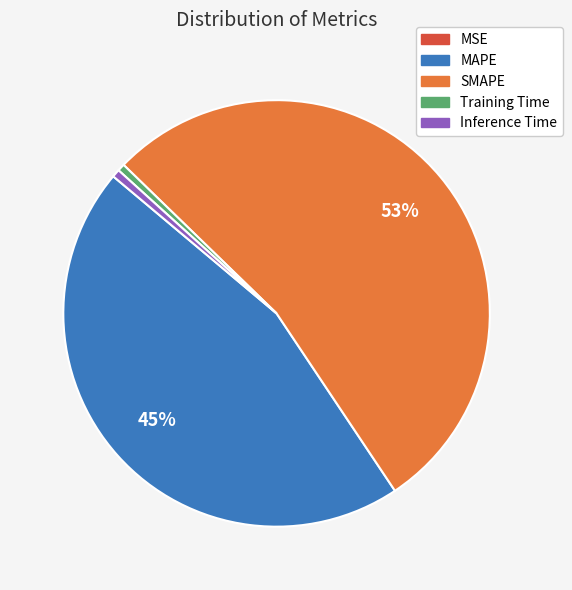

What is the largest slice in the pie chart?

SMAPE